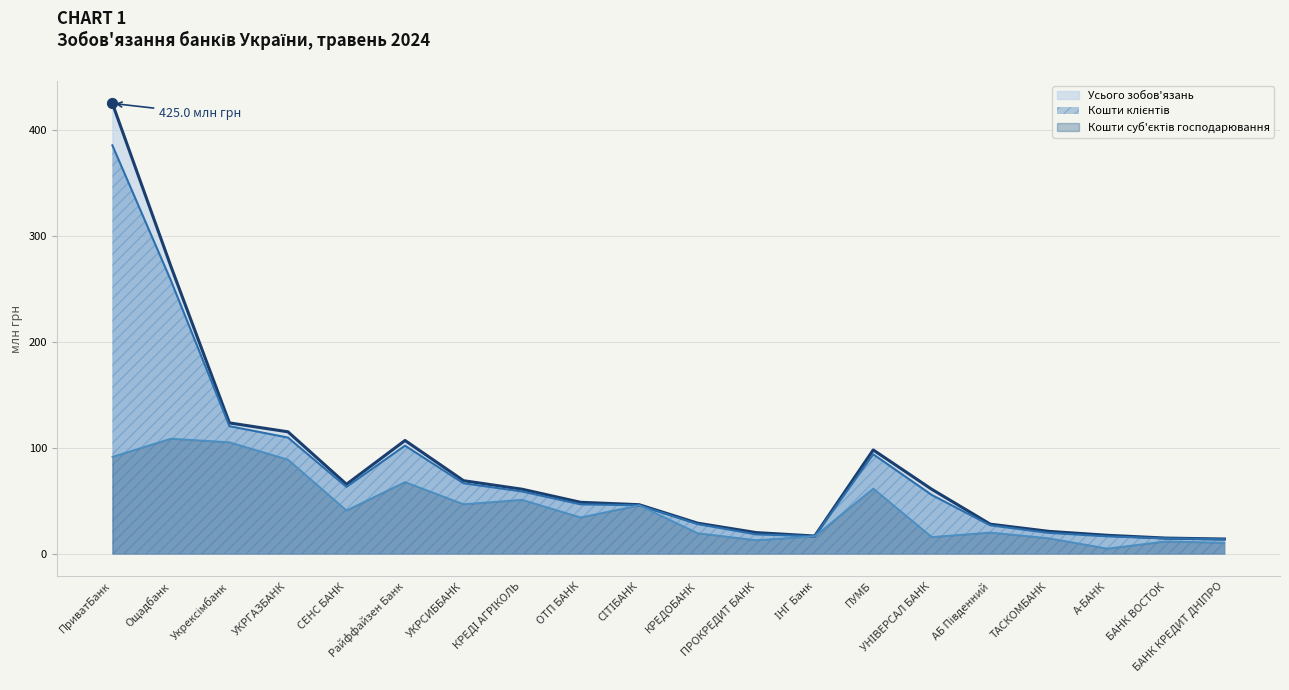

Which series contains the lowest Y value?

Кошти суб'єктів господарювання